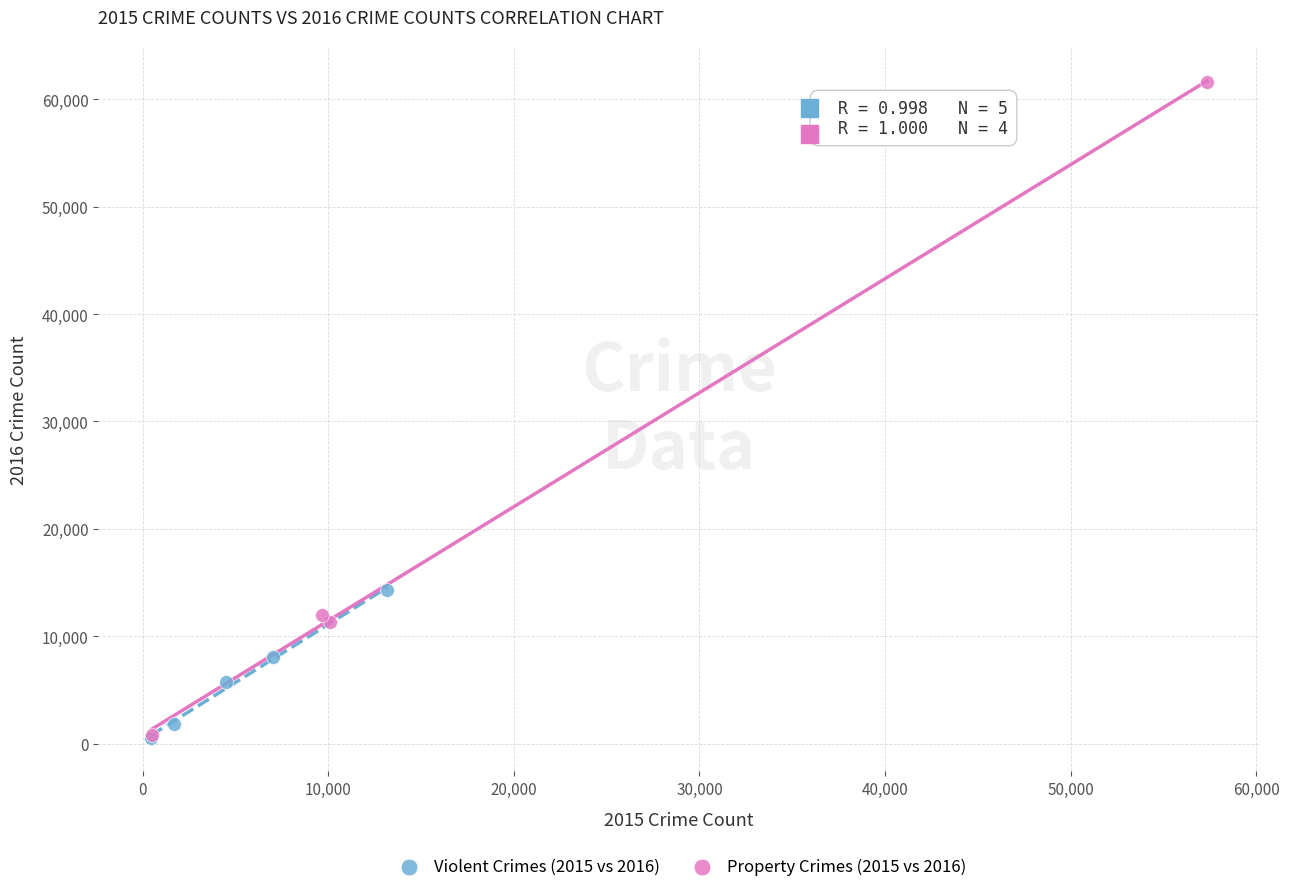

Which series reaches the maximum Y coordinate?

Property Crimes (2015 vs 2016)